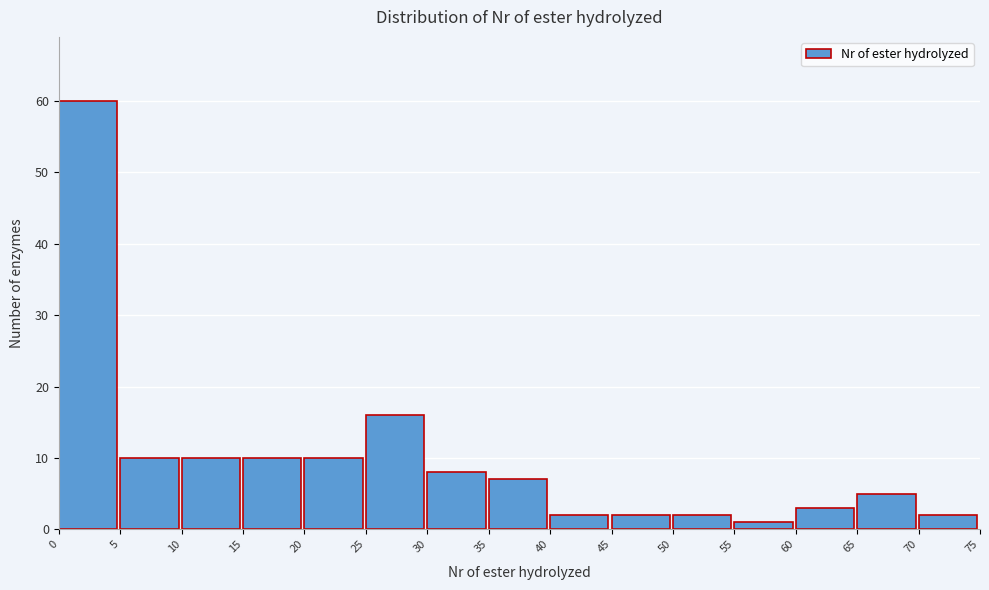

Which range on the x-axis has the tallest bar?

0 to 5